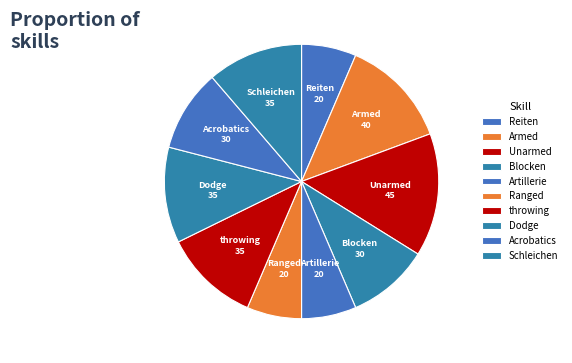

Rank the categories by value from lowest to highest.

Reiten, Artillerie, Ranged, Blocken, Acrobatics, throwing, Dodge, Schleichen, Armed, Unarmed